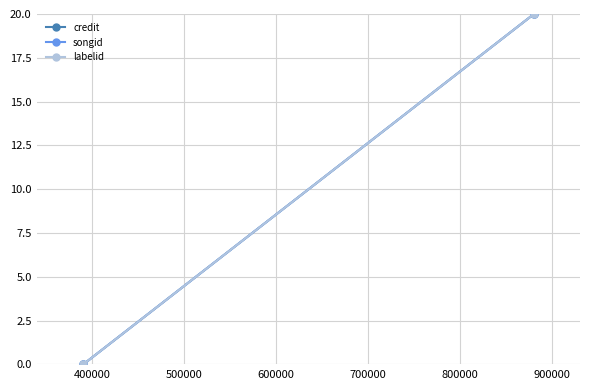

Reading left to right, list all the values displayed in this chart.

credit: 0	20
songid: 0	20
labelid: 0	20